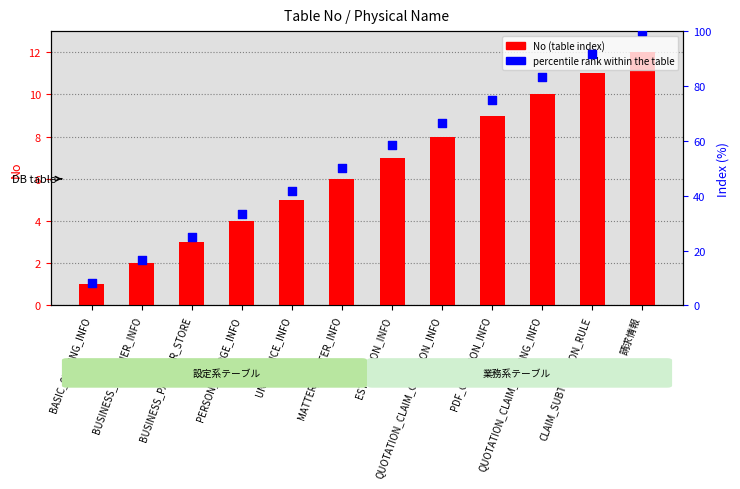

Which series reaches the minimum Y coordinate?

No (table index)